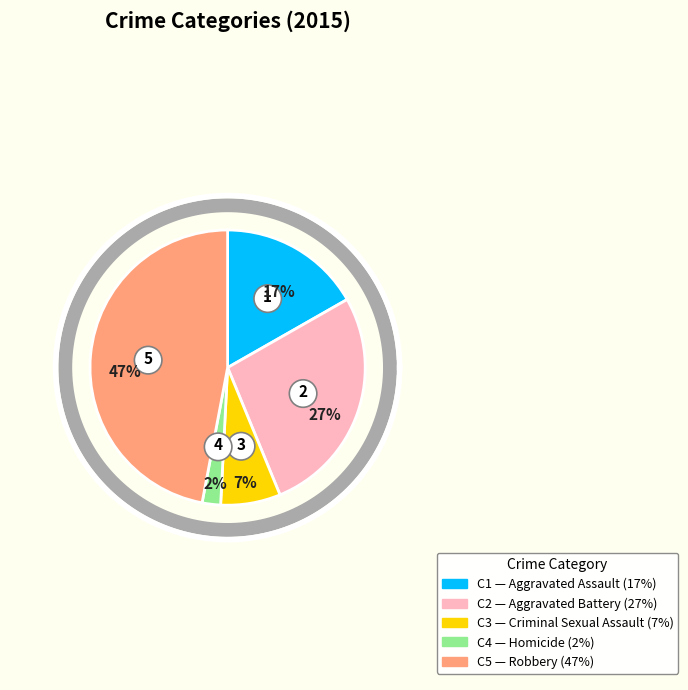

Approximately how many times larger is the value at Homicide compared to Criminal Sexual Assault?

0.3